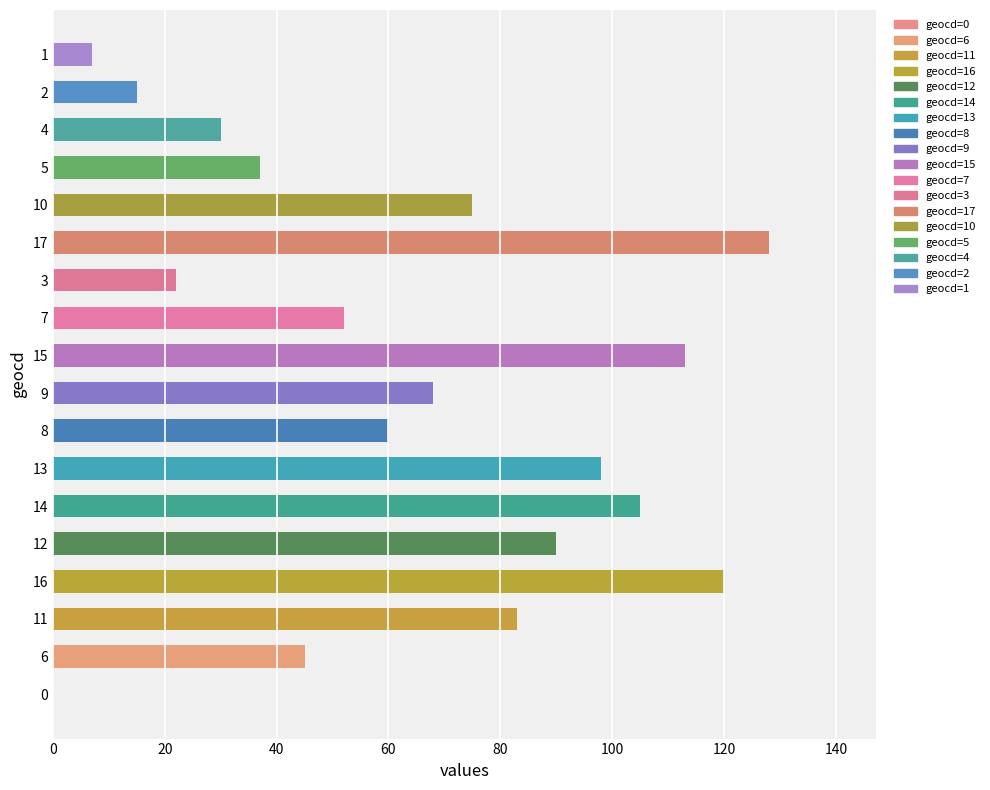

What is the greatest value displayed?

128